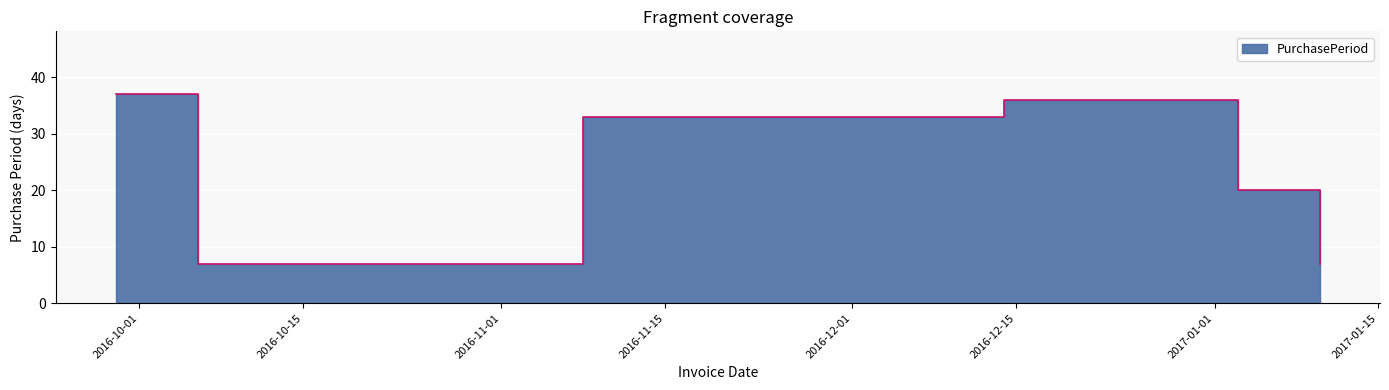

True or false: there are more than 1 points higher than both neighbors.

False